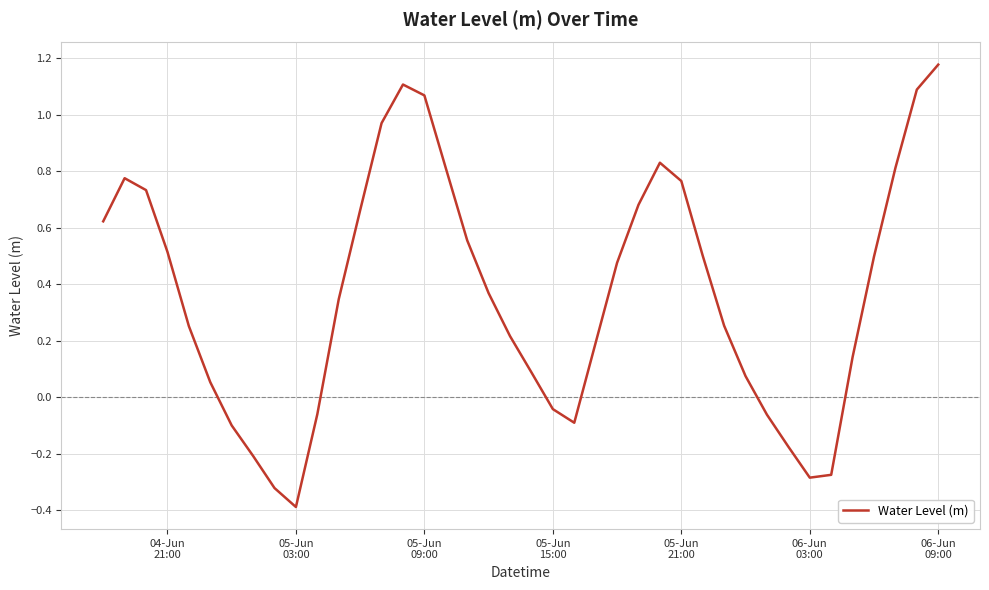

What is the minimum value shown in the chart?

-0.4